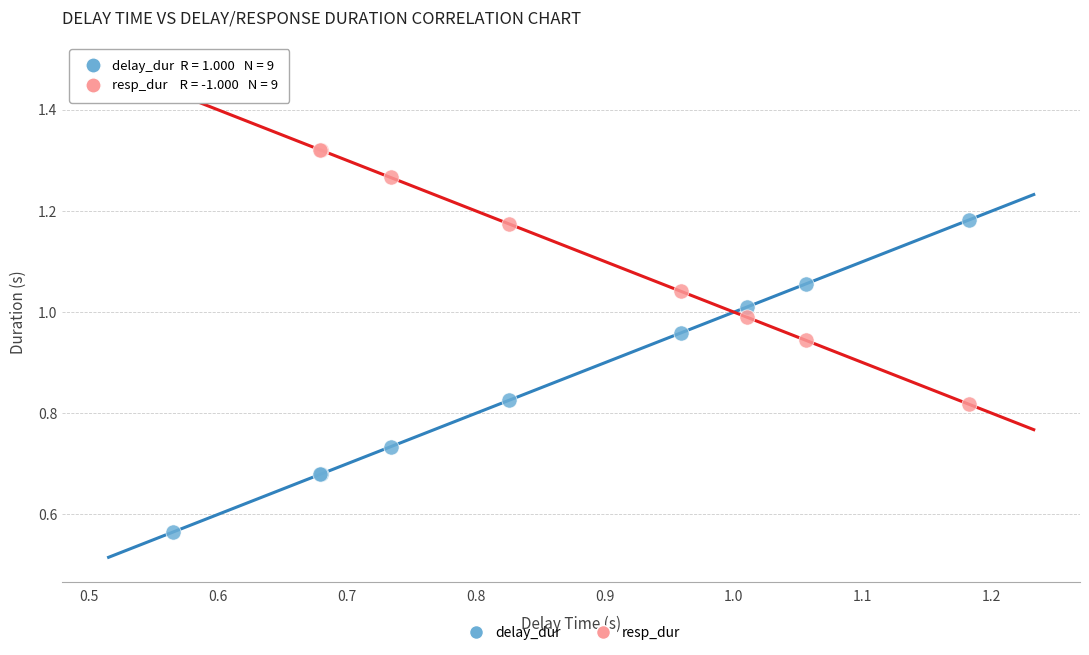

Which series contains the highest Y value?

resp_dur